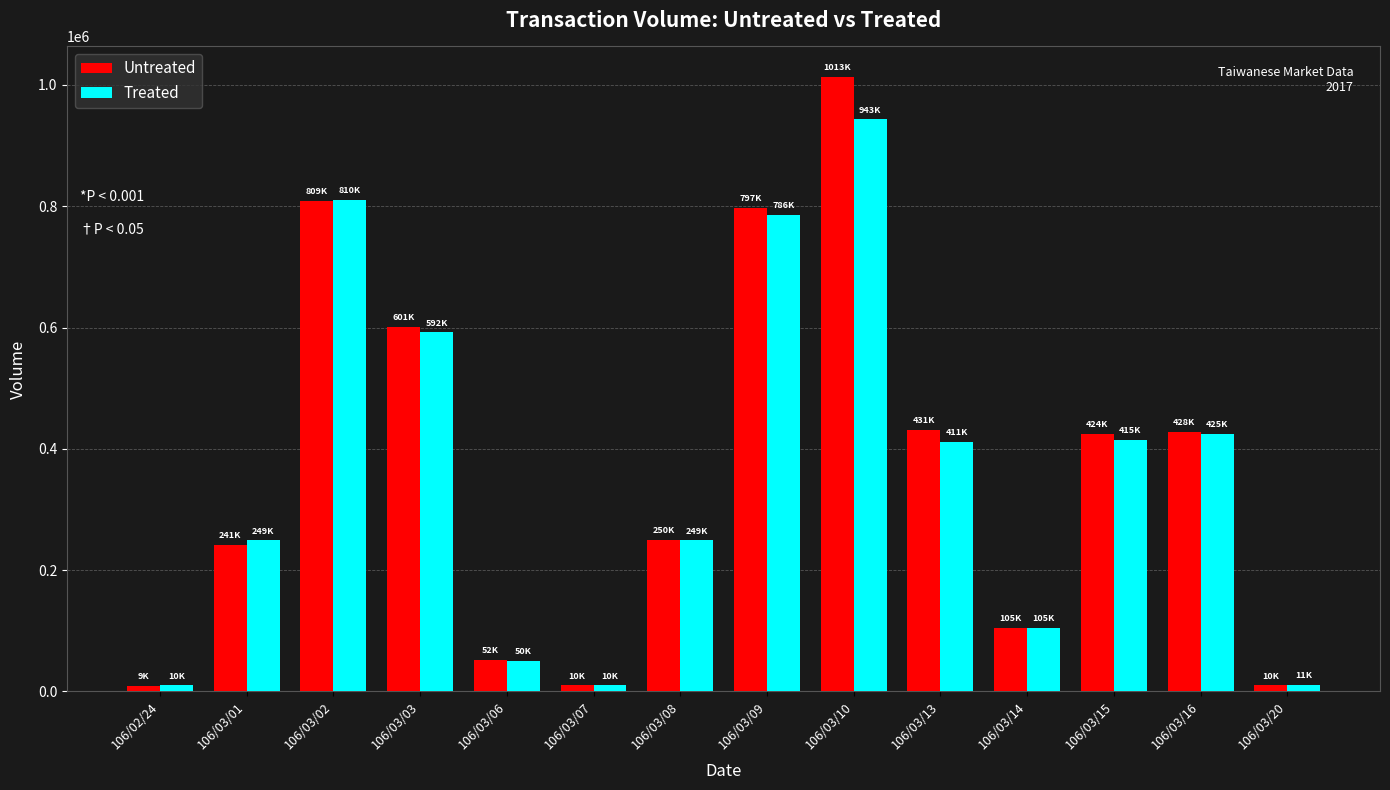

Rank the series by their maximum value, from highest to lowest.

Untreated, Treated